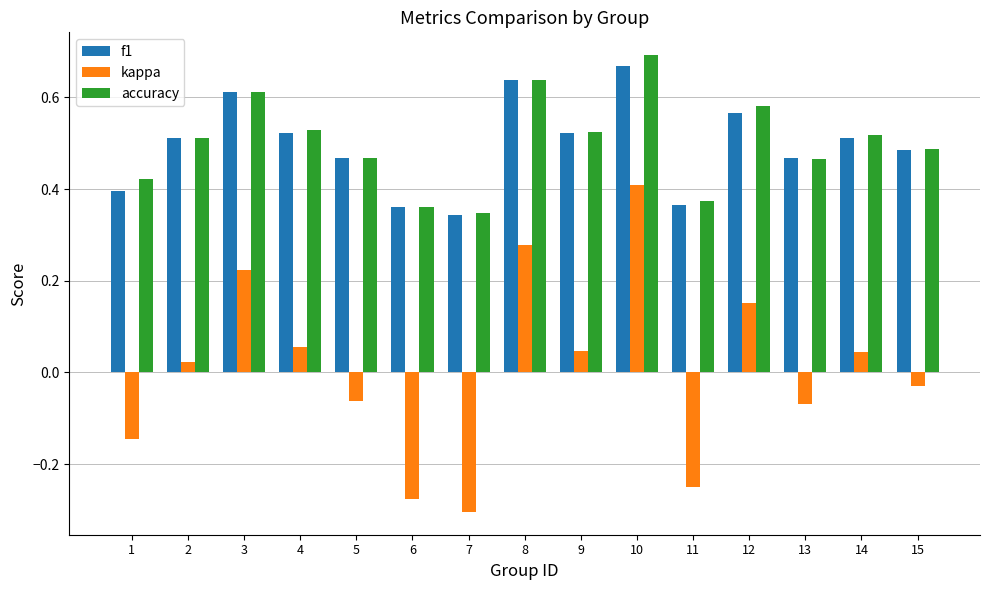

What is the sum of the accuracy values at 1 and 4?

1.0